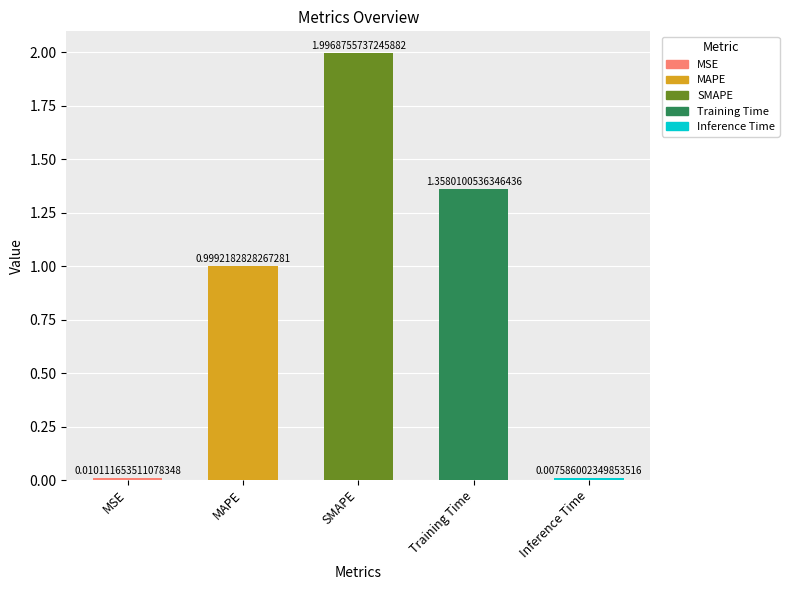

What is the label of the 3rd bar from the right?

SMAPE